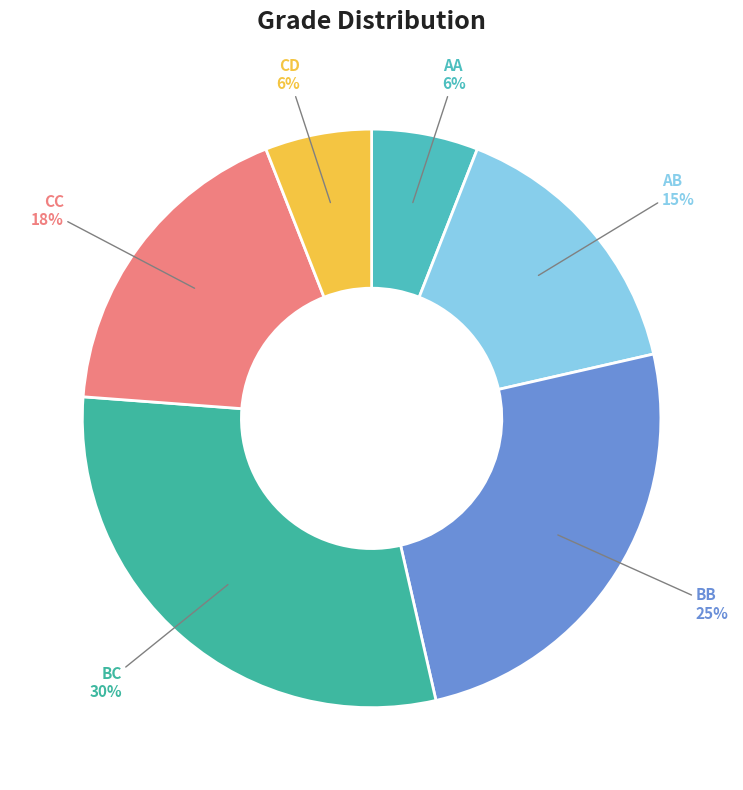

To the nearest percent, what is the difference between the AA and BB slice percentages?

19%